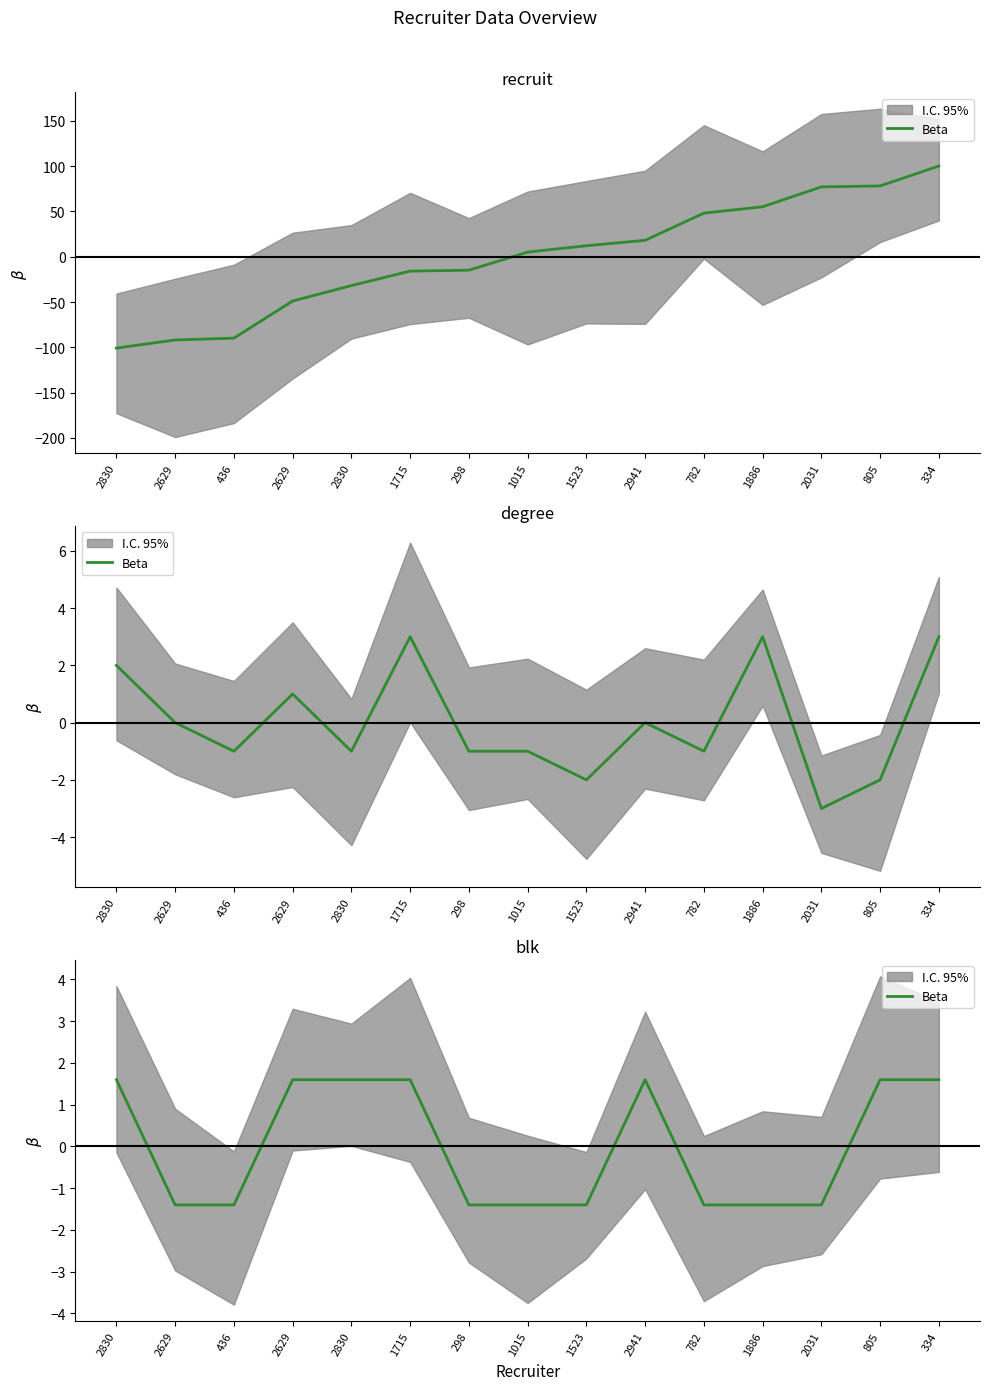

Is it true that the value at 782 is -1.4?

True